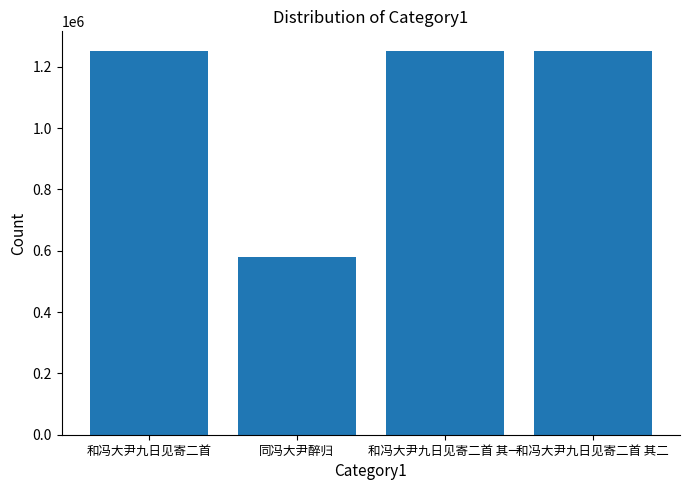

What is the minimum value shown in the chart?

580900